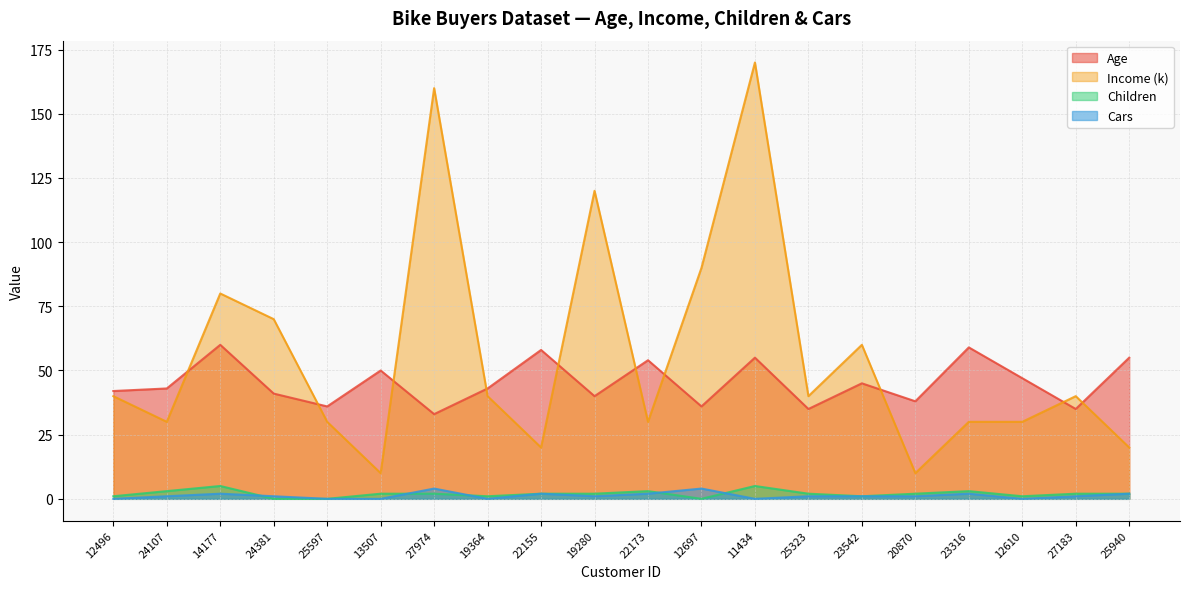

True or false: Age and Cars intersect in this chart.

False